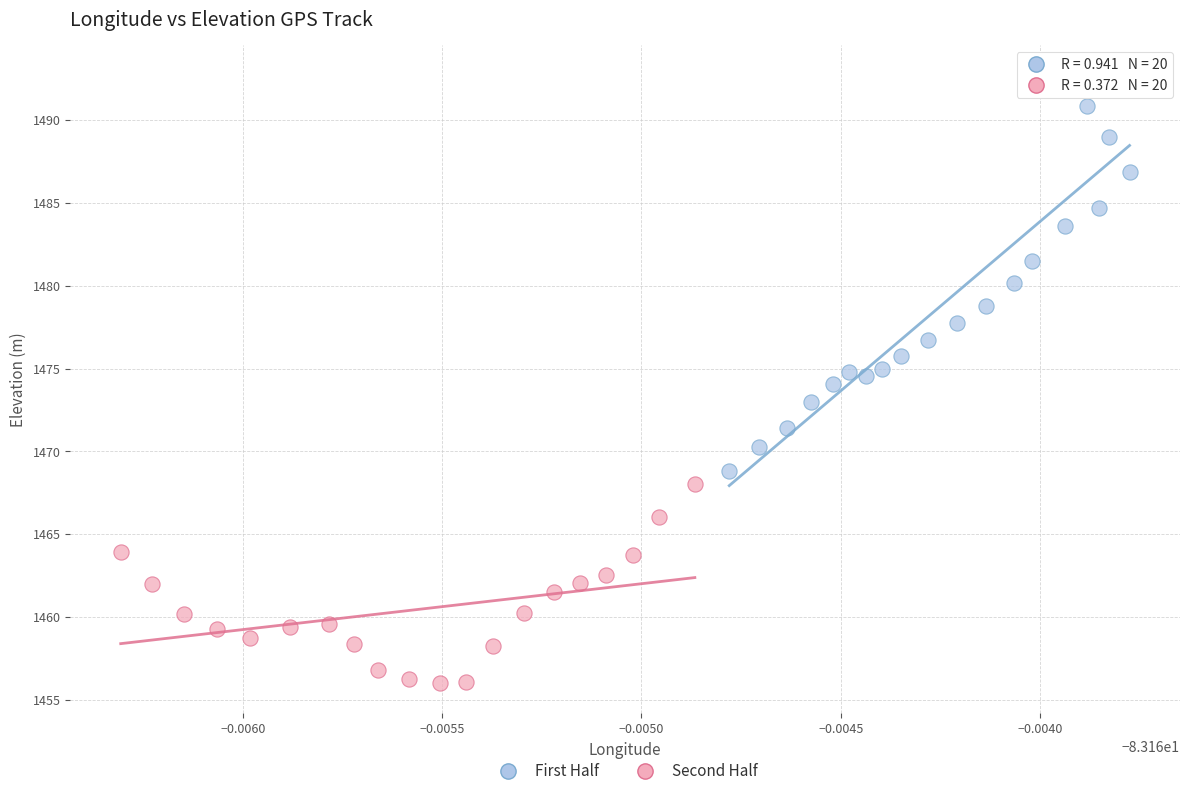

Which series has the largest Y range (max minus min)?

First Half